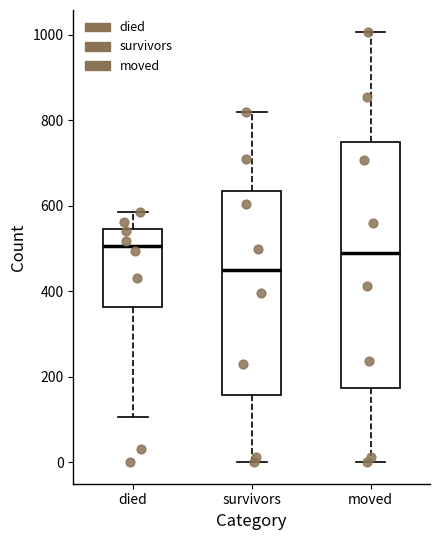

Comparing the boxes themselves (not the whiskers), which one is the tallest?

moved